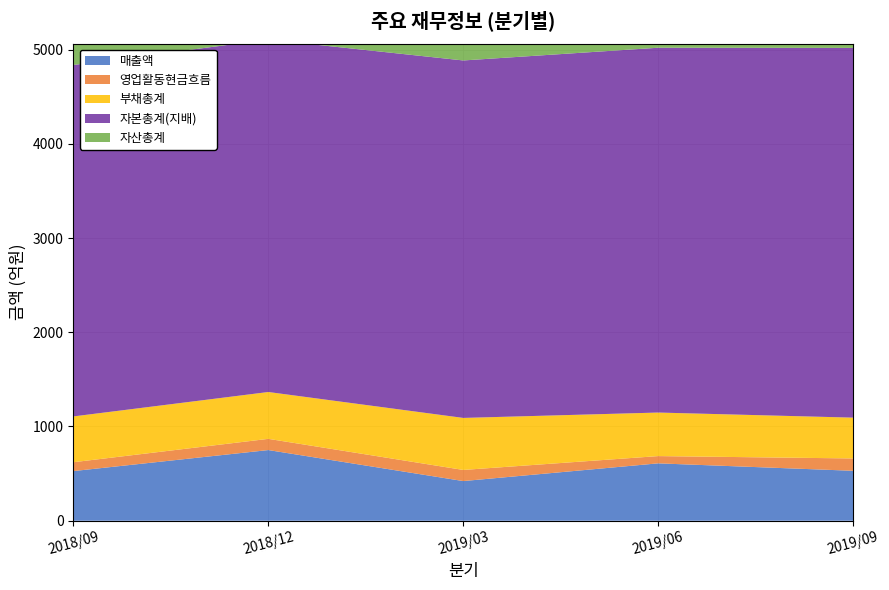

Reading left to right, transcribe all the data shown in this chart.

매출액: 527	750	421	609	530
영업활동현금흐름: 94	119	118	77	131
부채총계: 486	497	552	462	433
자본총계(지배): 3729	3739	3793	3871	3923
자산총계: 4264	4285	4393	4378	4403